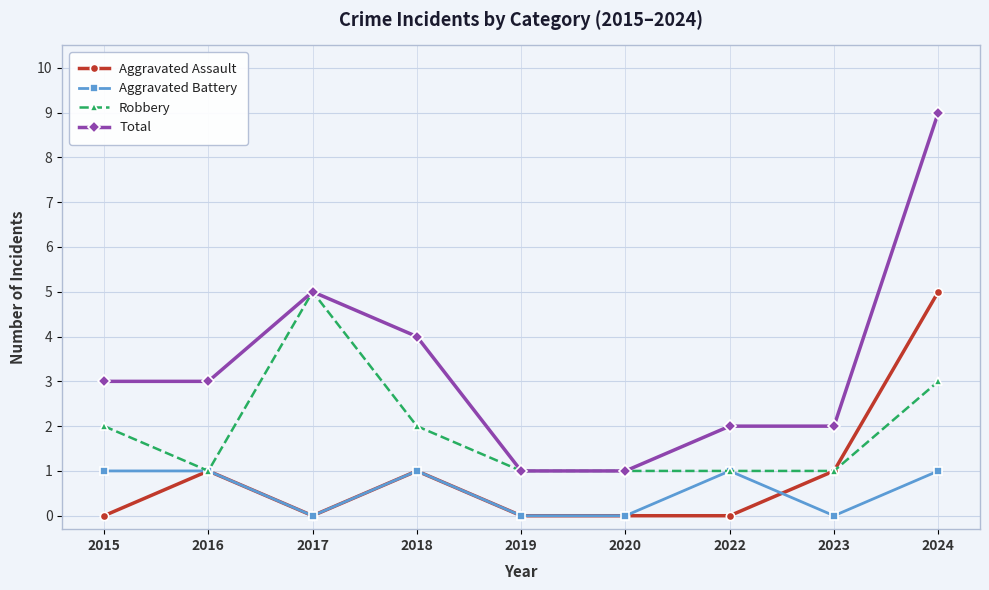

How many lines are shown in the chart?

4